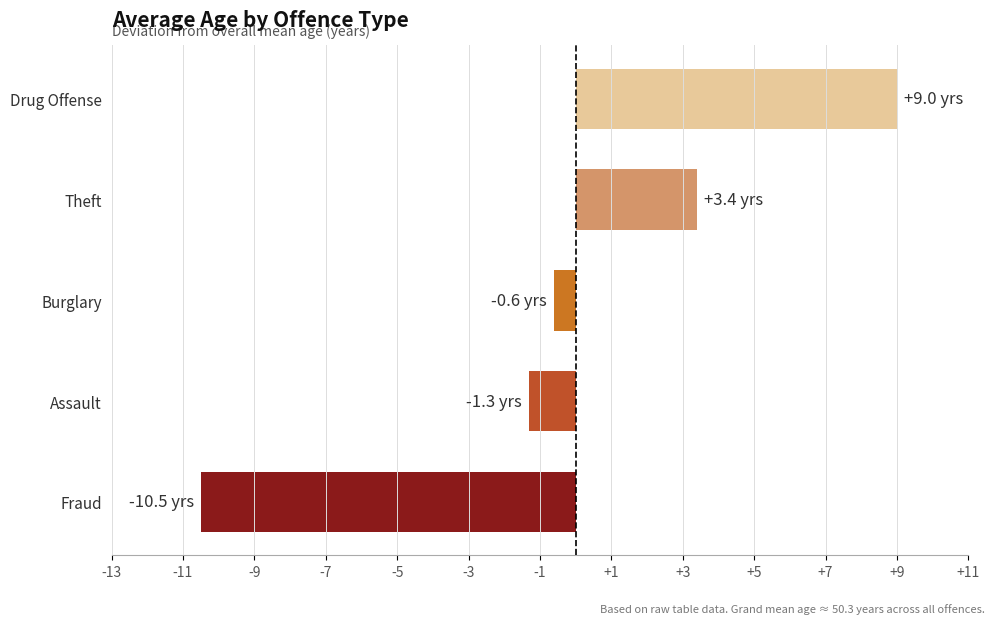

What is the change in value from Fraud to Assault?

+9.2